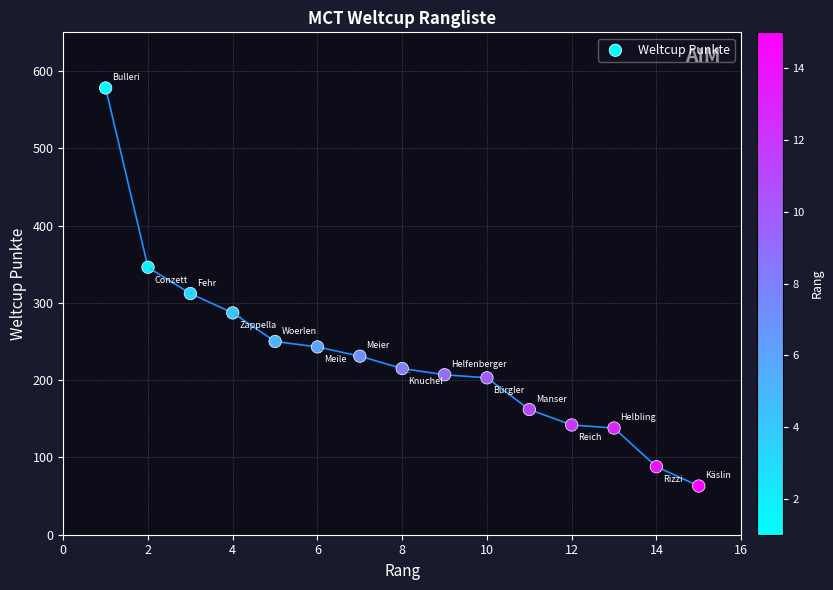

What is the range of X values (max minus min)?

14